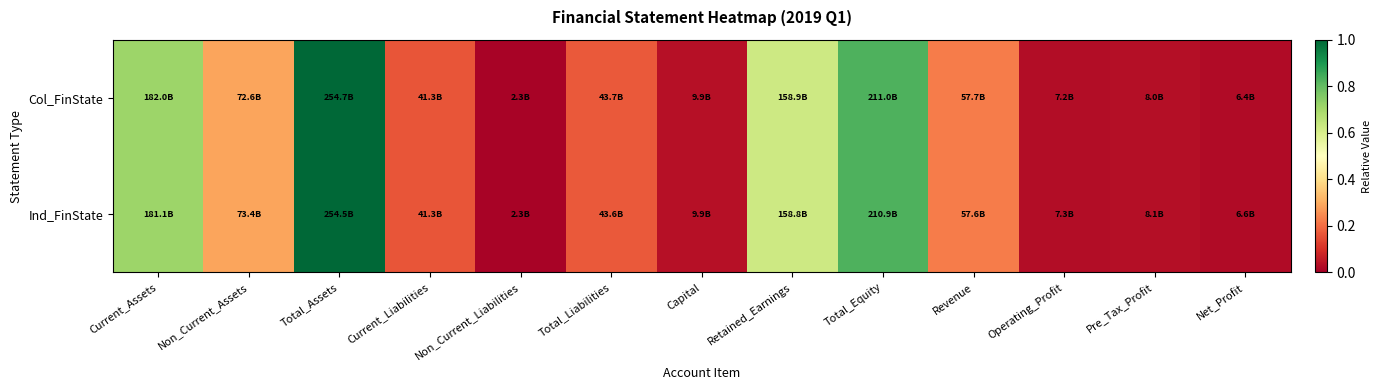

Rank the series by their average value, from highest to lowest.

Col_FinState, Ind_FinState